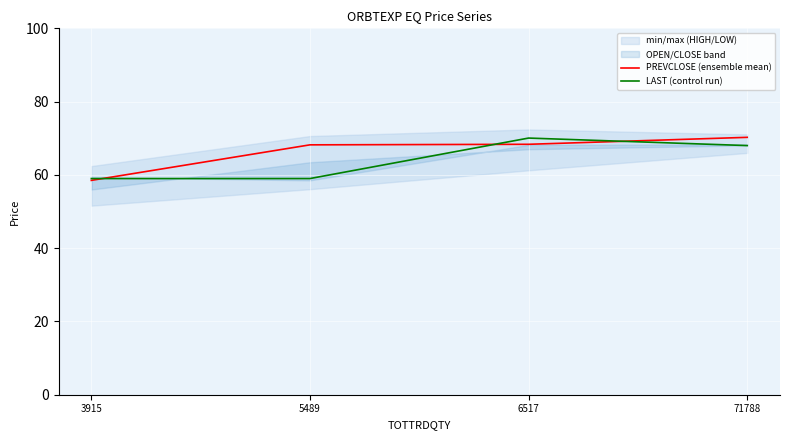

How many data points in PREVCLOSE (ensemble mean) are less than 68?

1